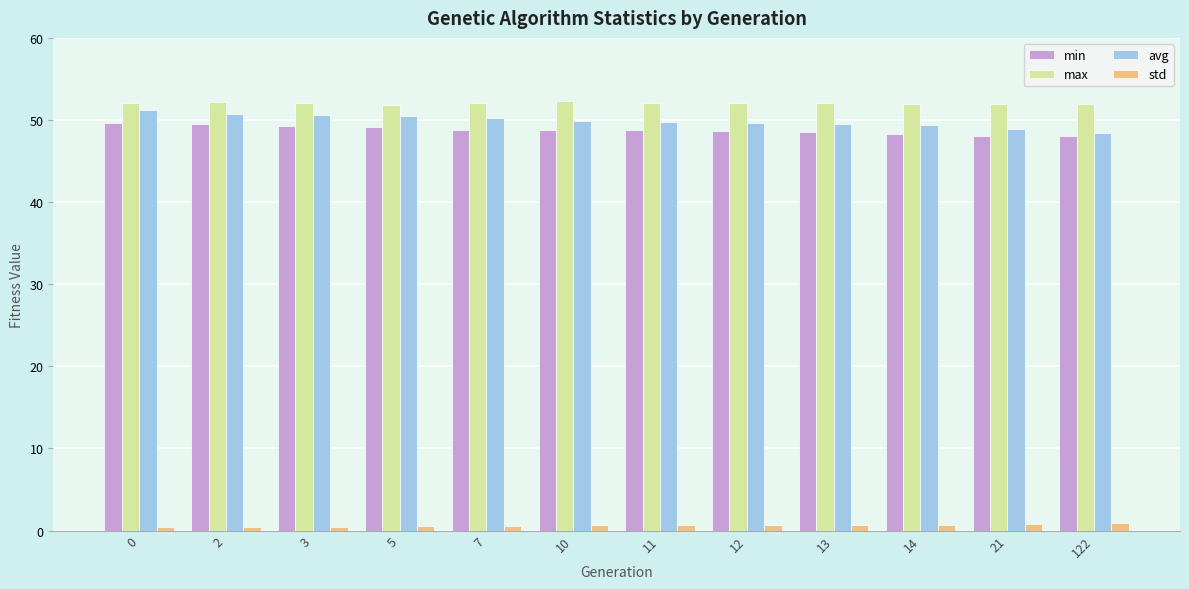

What is the difference between the maximum and minimum values in the min series?

1.6